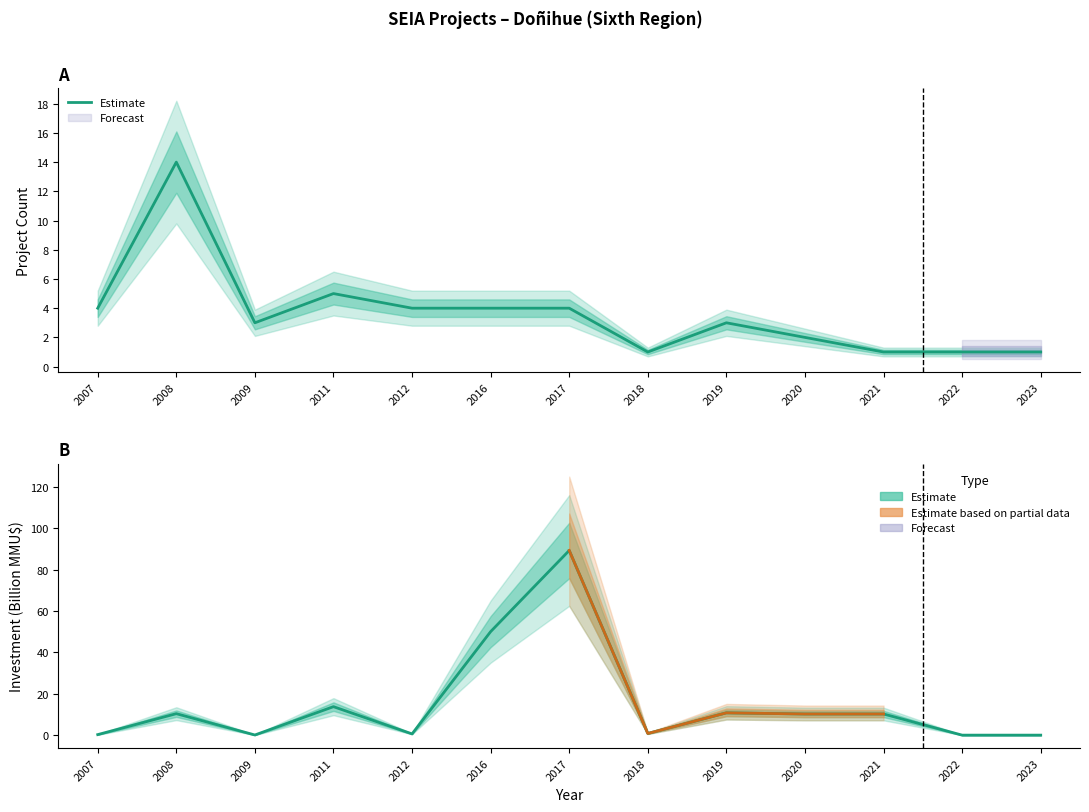

List the labels in order of value, largest first.

2017, 2016, 2011, 2019, 2008, 2020, 2021, 2018, 2012, 2007, 2009, 2022, 2023